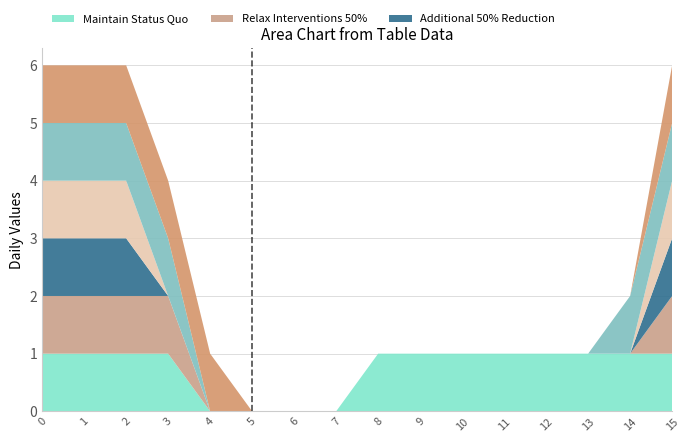

Reading left to right, extract all data points from this chart.

col_1: 1	1	1	1	0	0	0	0	1	1	1	1	1	1	1	1
col_2: 1	1	1	1	0	0	0	0	0	0	0	0	0	0	0	1
col_3: 1	1	1	0	0	0	0	0	0	0	0	0	0	0	0	1
col_4: 1	1	1	0	0	0	0	0	0	0	0	0	0	0	0	1
col_5: 1	1	1	1	0	0	0	0	0	0	0	0	0	0	1	1
col_6: 1	1	1	1	1	0	0	0	0	0	0	0	0	0	0	1